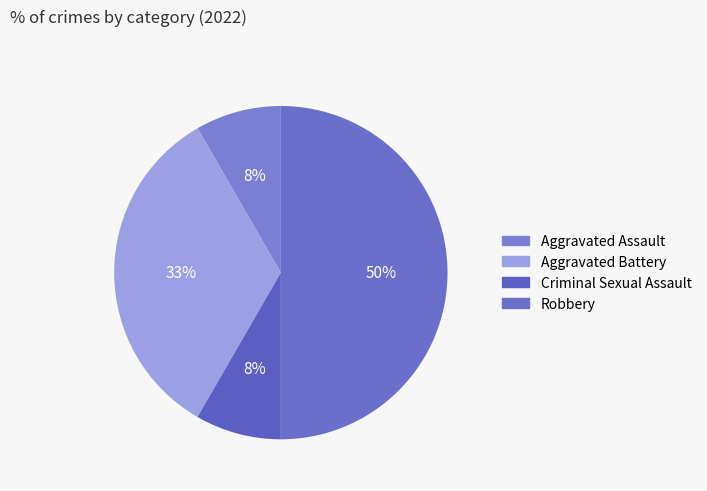

To the nearest percent, what is the combined percentage of Aggravated Battery and Criminal Sexual Assault?

42%